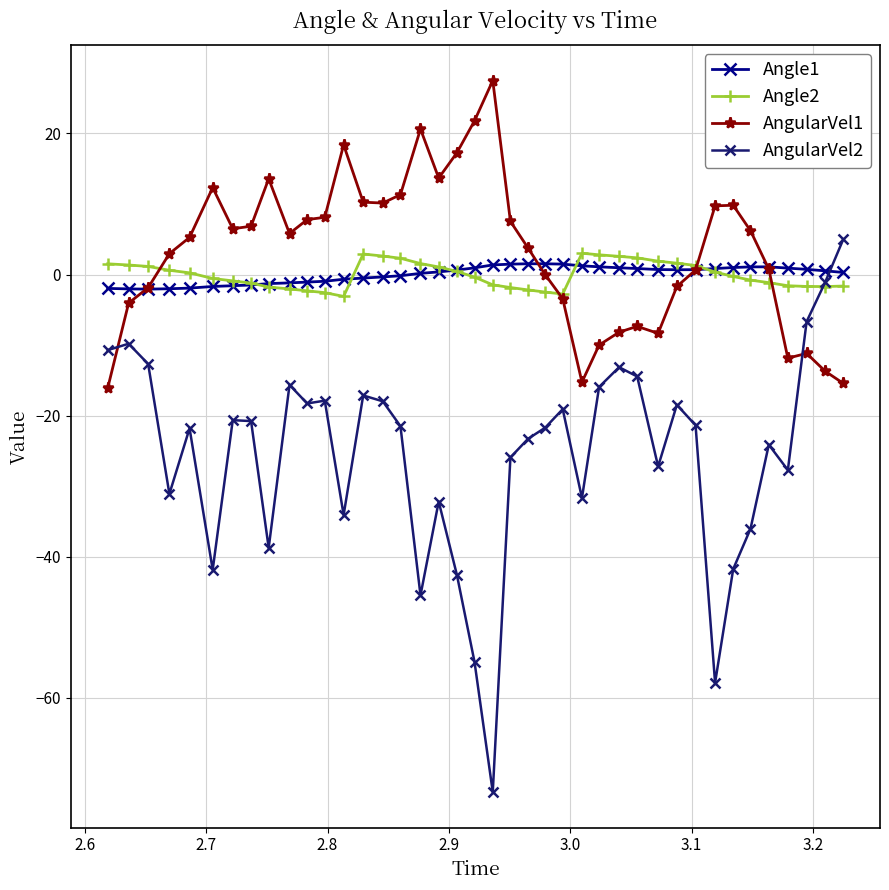

Which series has the widest spread of values?

AngularVel2